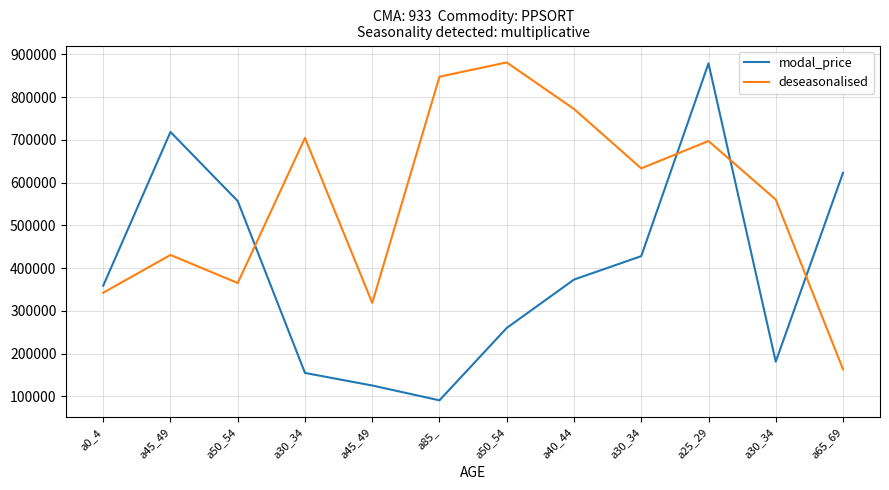

The value of modal_price at a40_44 is 373339. True or false?

True